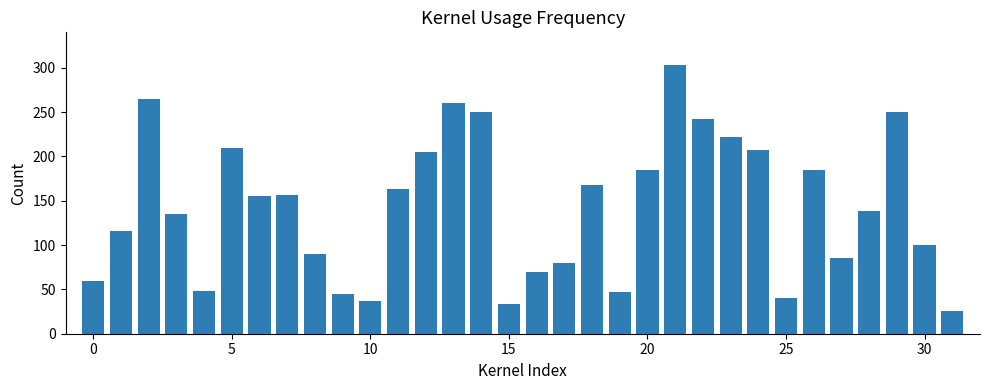

What is the sum of all values?

4577